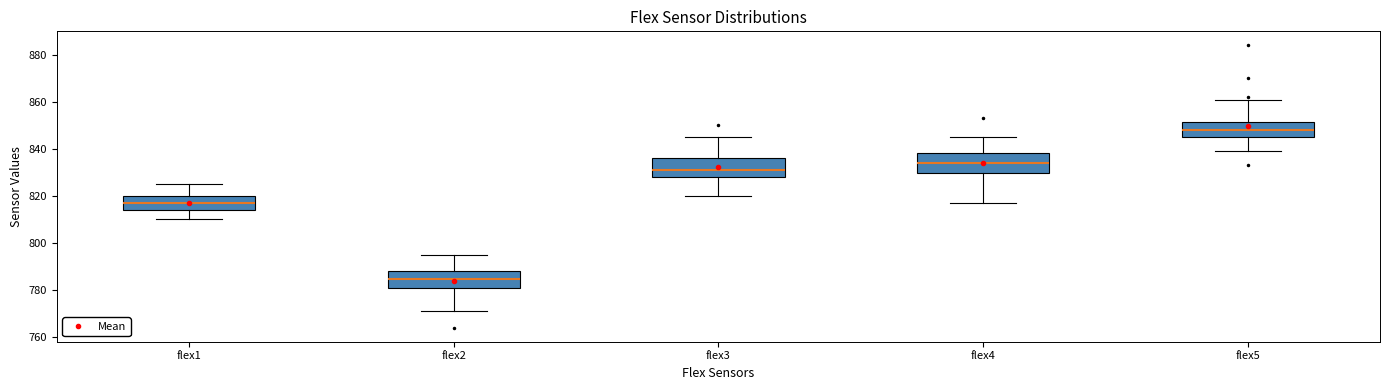

Reading left to right, read every box against the y-axis: the position of its median line, the range the box covers, and the ends of its whiskers. The values are not printed on the chart, so give them approximately, as read against the axis.

flex1: median 818, box 814 to 820, whiskers 810 to 826
flex2: median 784, box 782 to 788, whiskers 772 to 796
flex3: median 832, box 828 to 836, whiskers 820 to 846
flex4: median 834, box 830 to 838, whiskers 818 to 846
flex5: median 848, box 846 to 852, whiskers 840 to 862